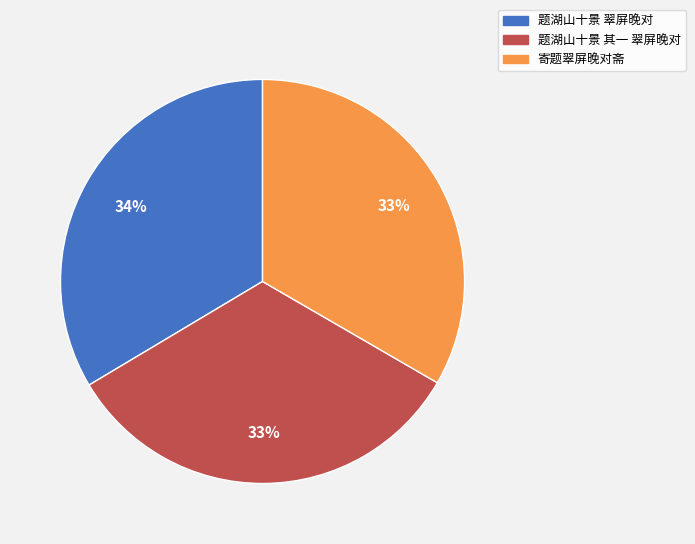

To the nearest percent, what is the average slice percentage?

33%